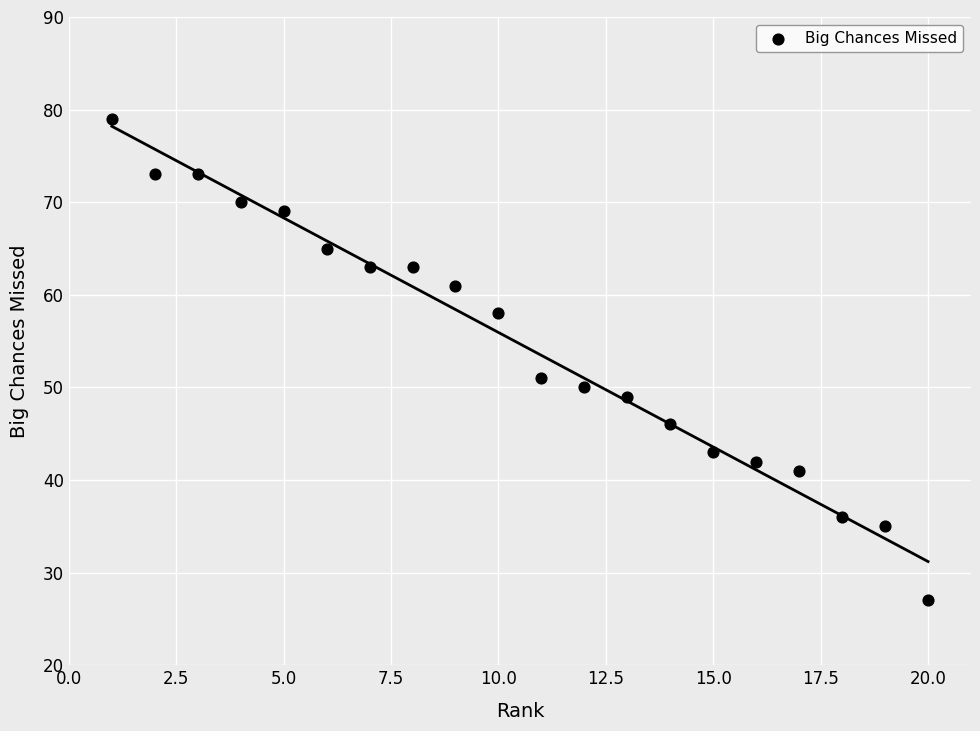

What is the range of X values (max minus min)?

19